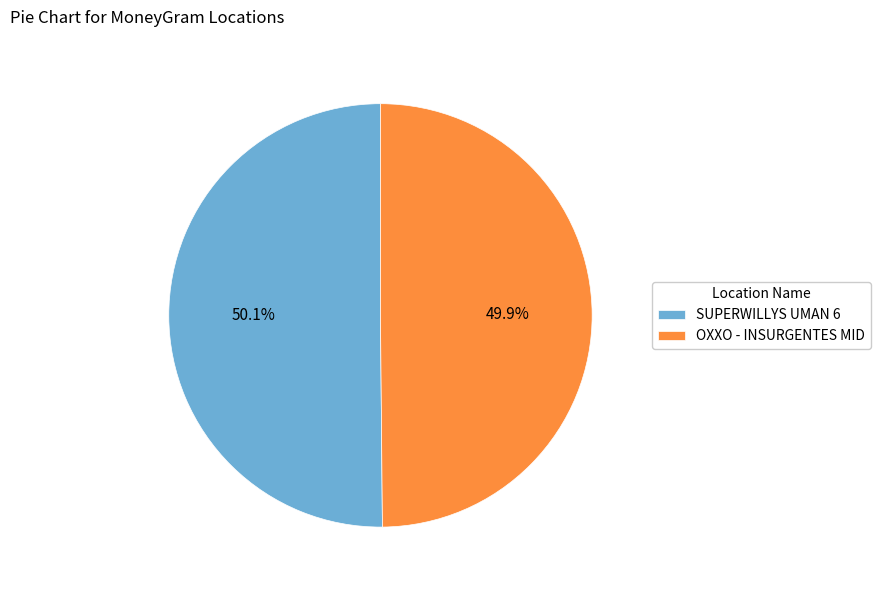

To the nearest percent, what percentage of the pie is OXXO - INSURGENTES MID?

50%